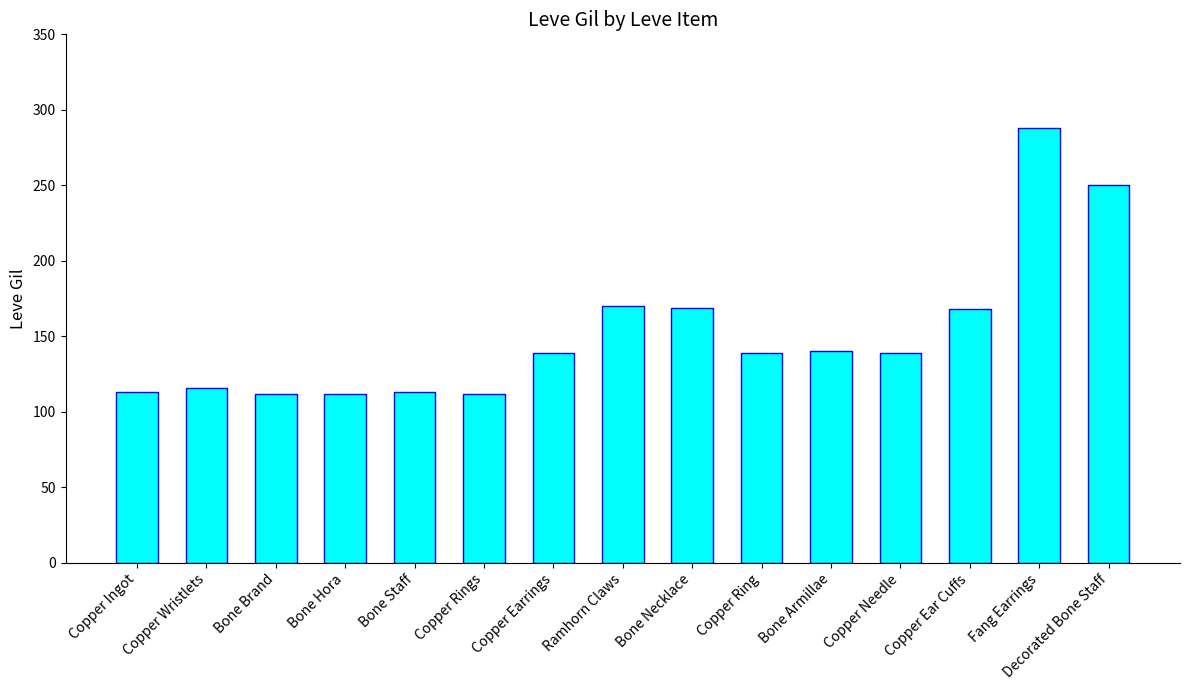

At which category does the chart reach its peak across all series?

Fang Earrings